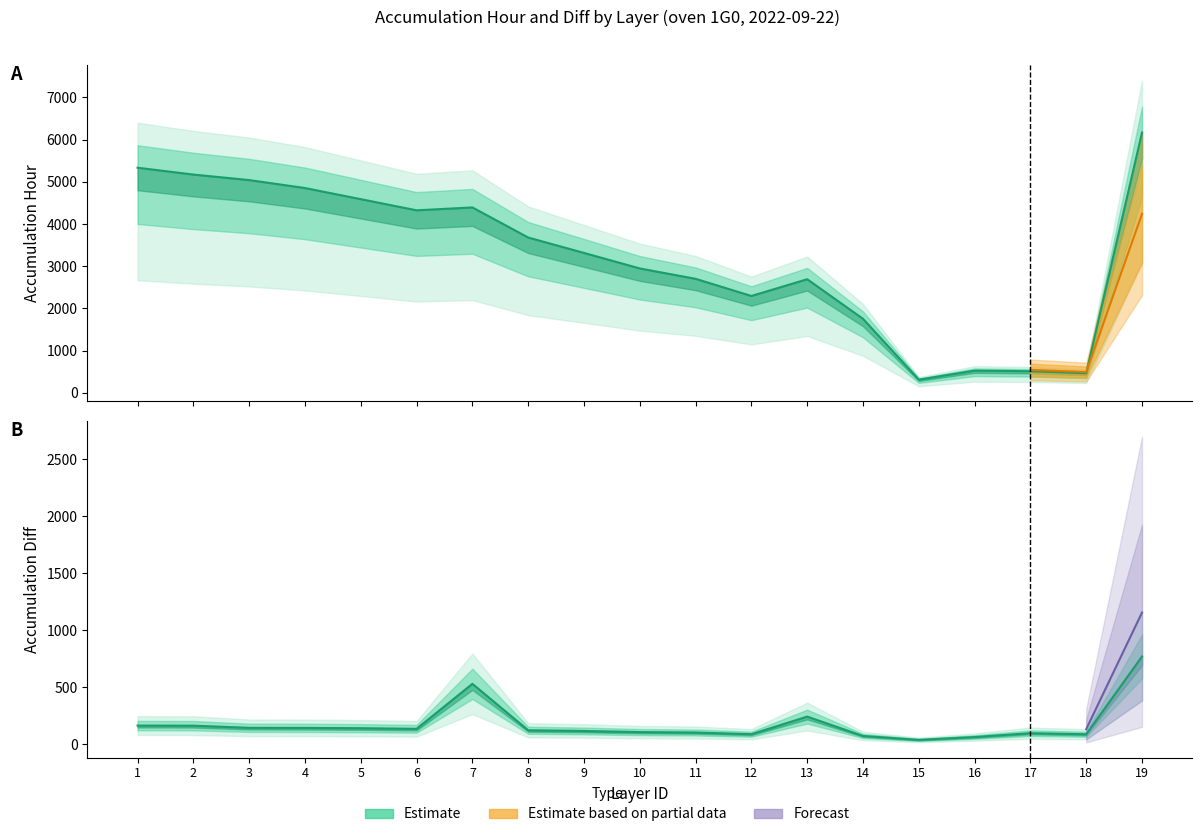

What is the average value of the accumulation_hour series?

3213.4